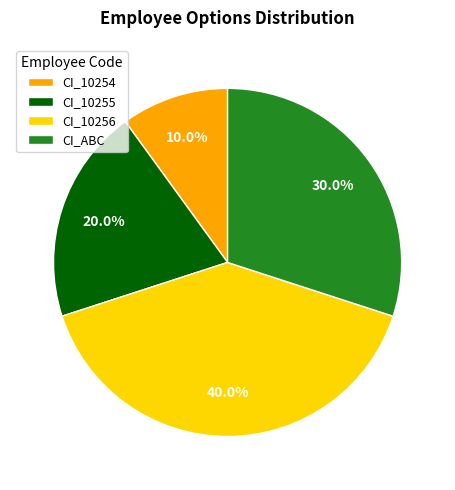

Is there any slice that represents more than half of the pie?

No